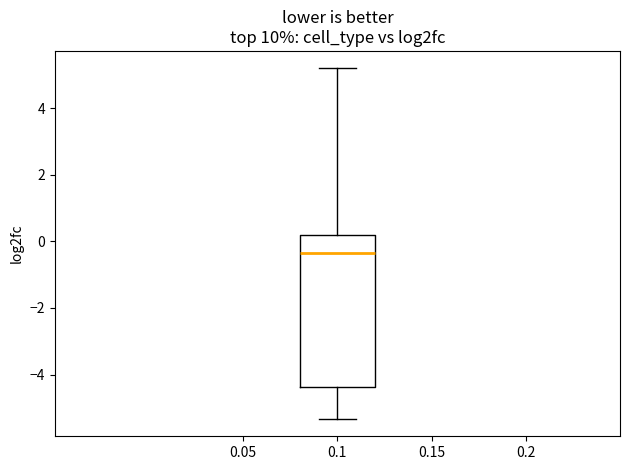

Transcribe this box plot: give where the median line is, the range the box spans, and where the two whiskers end, as read against the y-axis. The values are not printed on the chart, so give them approximately, as read against the axis.

median -0.4, box -4.4 to 0.2, whiskers -5.4 to 5.2